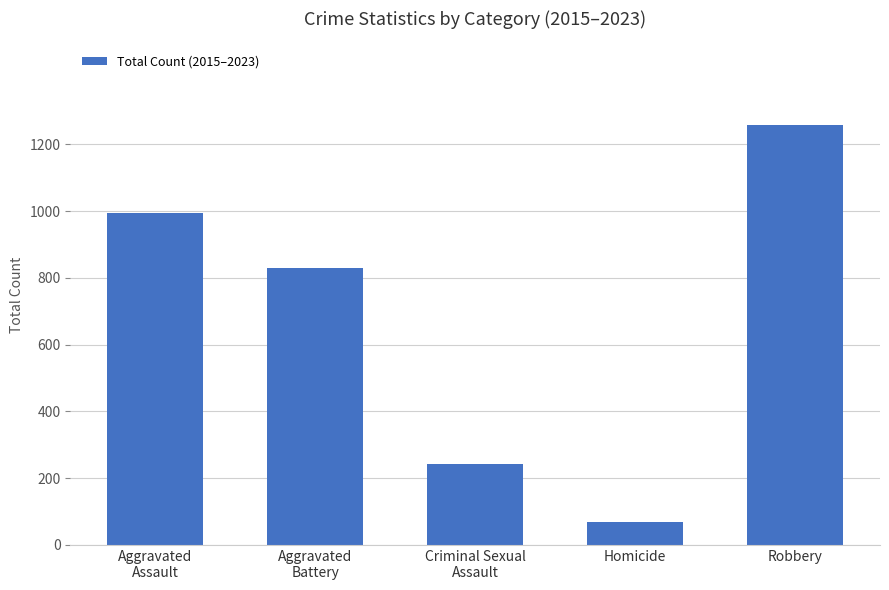

At which label does the data first exceed 830?

Aggravated
Assault